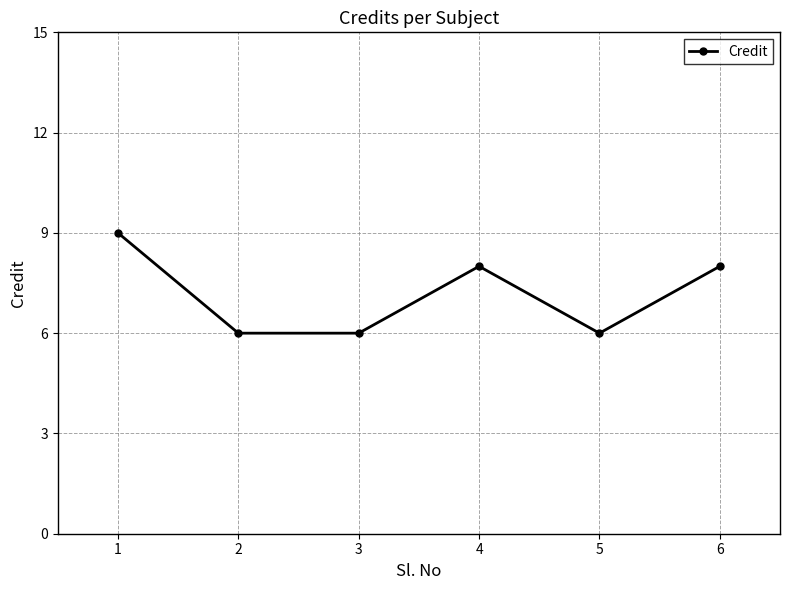

Where is the first local maximum?

4